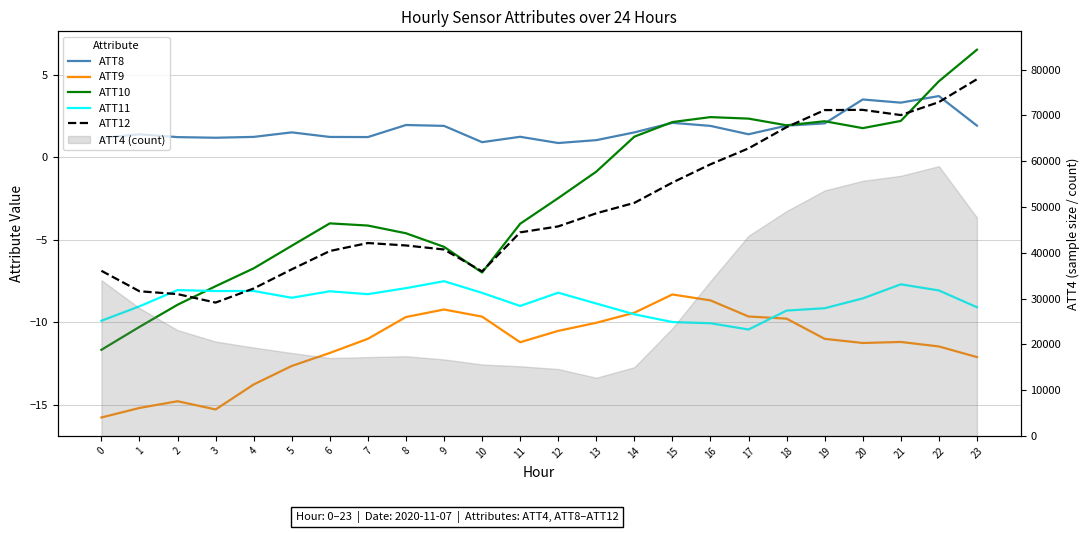

True or false: ATT12 has a value of -3.4 at 13.

True